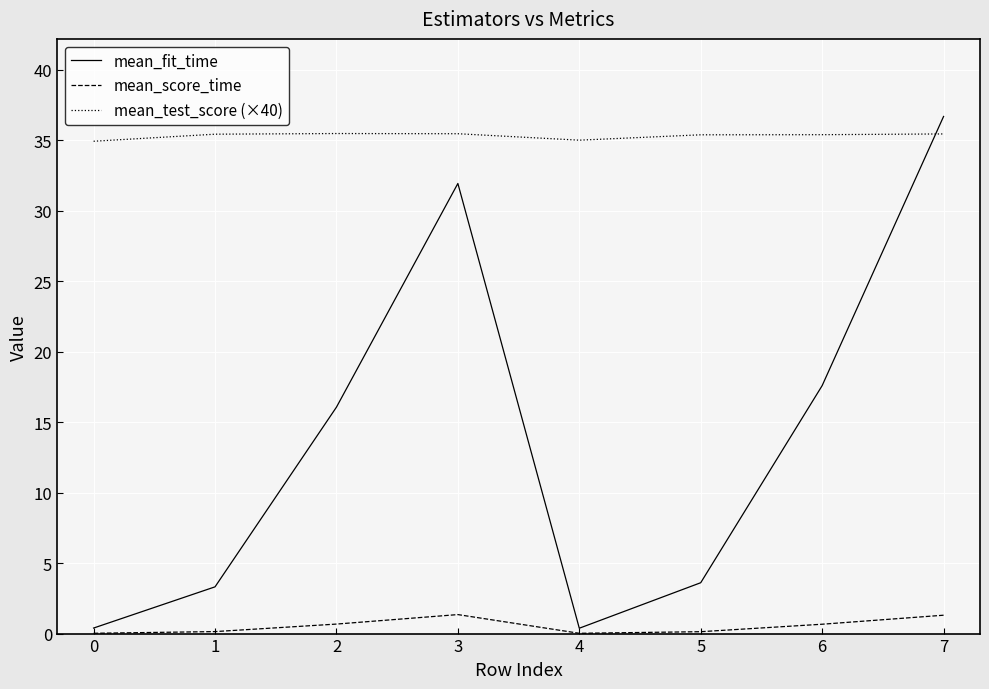

What is the sum of the mean_score_time values at 1 and 4?

0.2